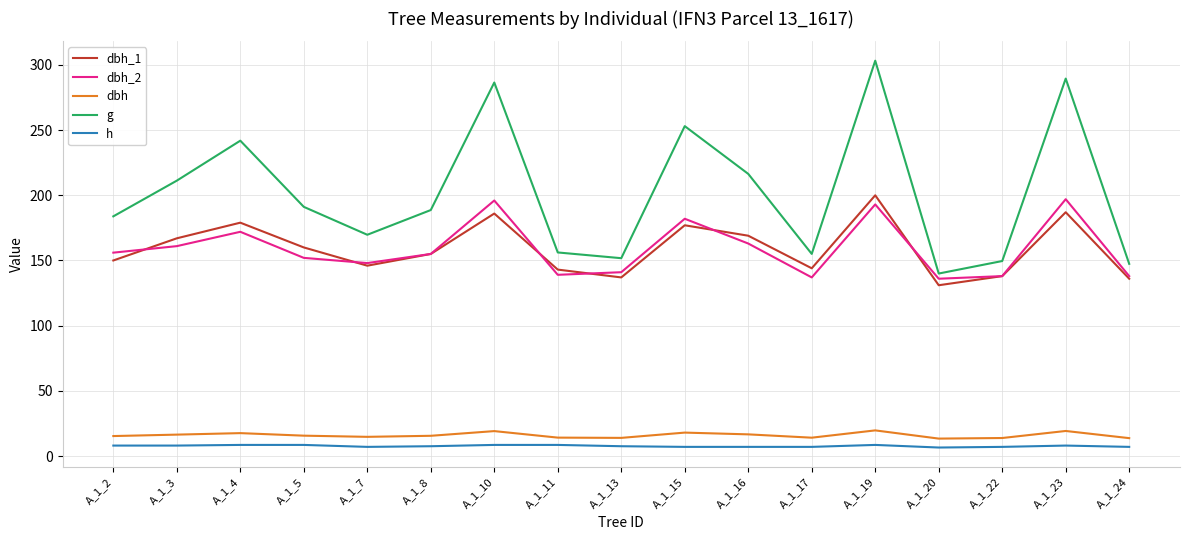

Where does the g series first go above 188?

A_1_3